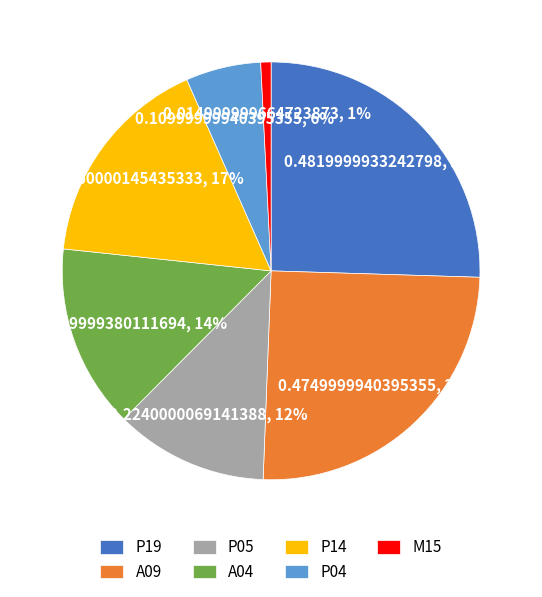

What is the smallest slice in the pie chart?

M15